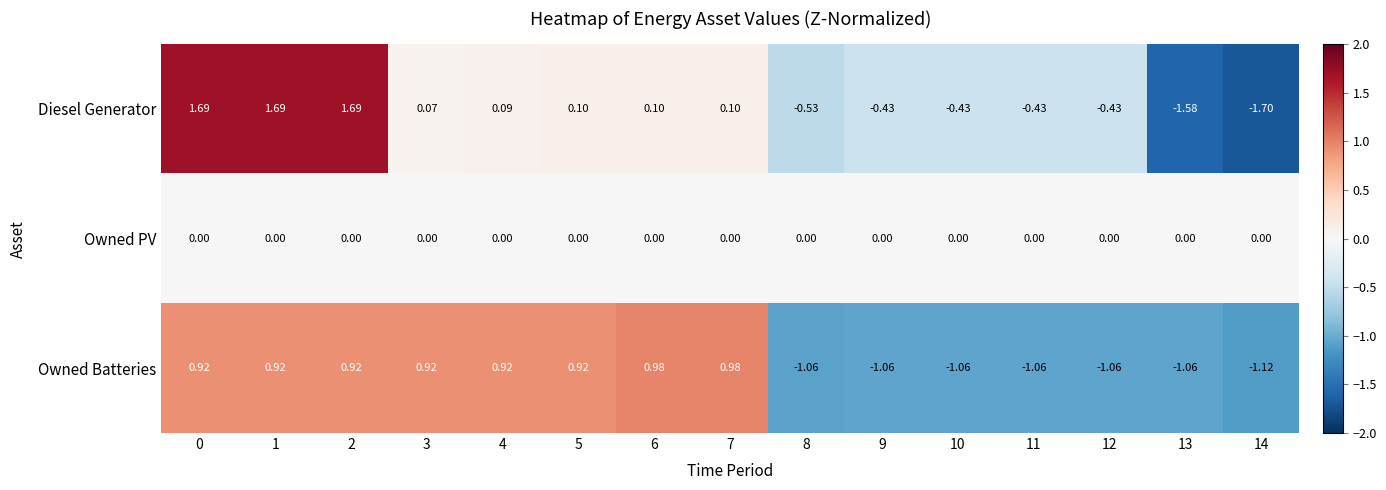

Which series has the largest range (max minus min)?

Diesel Generator